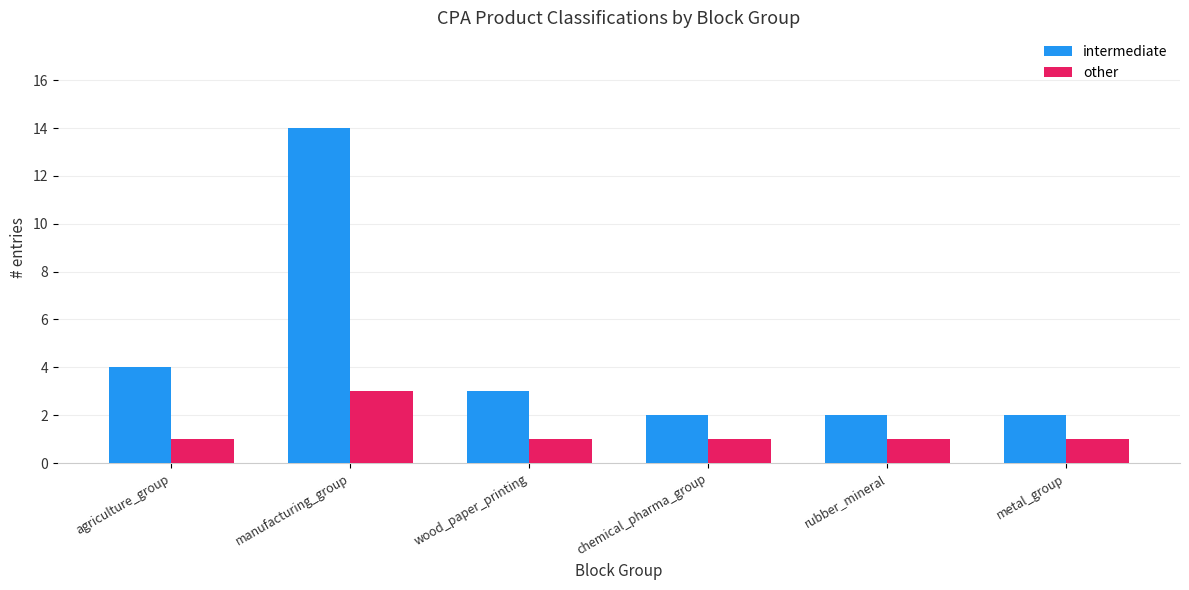

Count the number of categories in the chart.

6